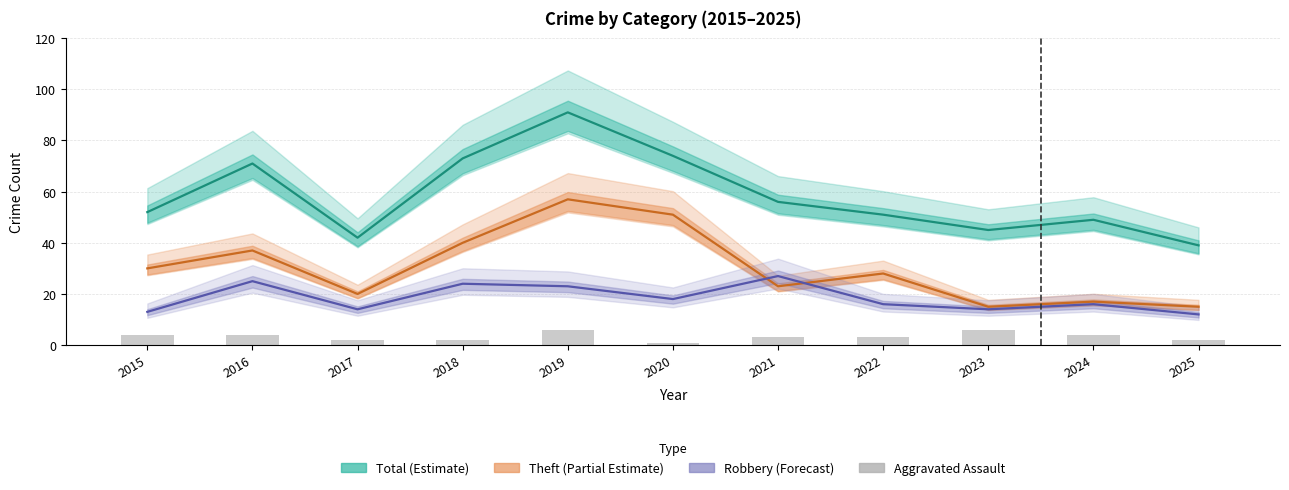

What value does the data have at 2018?

2